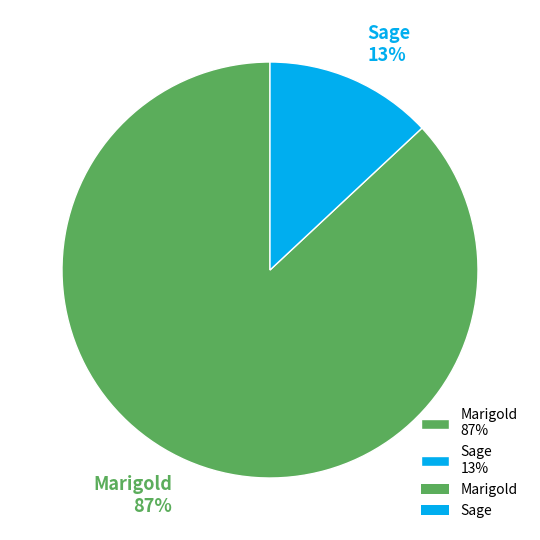

Which has a higher value, Sage or Marigold?

Marigold